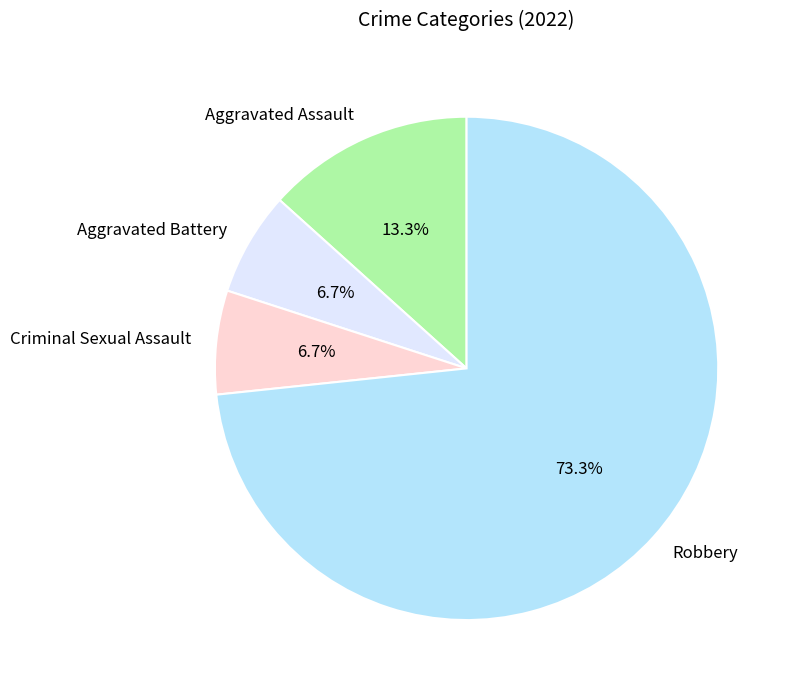

What percentage is NOT represented by Aggravated Assault?

86.7%